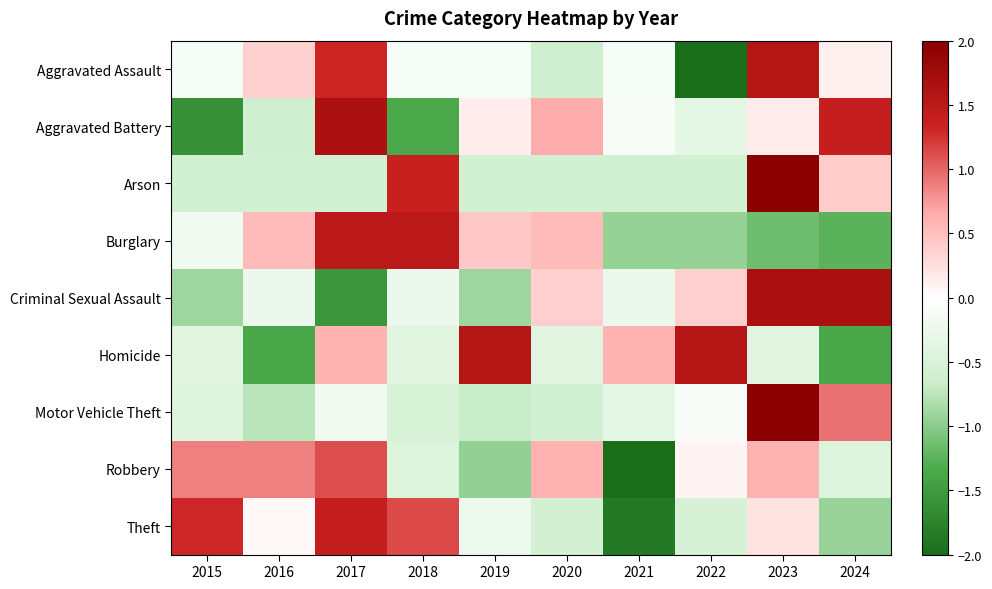

Reading right to left, list all the values displayed in this chart.

Aggravated Assault: 2024=0.1	2023=1.6	2022=-2.0	2021=-0.1	2020=-0.6	2019=-0.1	2018=-0.1	2017=1.3	2016=0.4	2015=-0.1
Aggravated Battery: 2024=1.4	2023=0.1	2022=-0.3	2021=-0.1	2020=0.6	2019=0.1	2018=-1.3	2017=1.6	2016=-0.6	2015=-1.6
Arson: 2024=0.4	2023=2.0	2022=-0.6	2021=-0.6	2020=-0.6	2019=-0.6	2018=1.4	2017=-0.6	2016=-0.6	2015=-0.6
Burglary: 2024=-1.3	2023=-1.2	2022=-0.9	2021=-0.9	2020=0.5	2019=0.4	2018=1.5	2017=1.5	2016=0.5	2015=-0.2
Criminal Sexual Assault: 2024=1.7	2023=1.7	2022=0.4	2021=-0.3	2020=0.4	2019=-0.9	2018=-0.3	2017=-1.5	2016=-0.3	2015=-0.9
Homicide: 2024=-1.4	2023=-0.4	2022=1.6	2021=0.6	2020=-0.4	2019=1.6	2018=-0.4	2017=0.6	2016=-1.4	2015=-0.4
Motor Vehicle Theft: 2024=0.9	2023=2.0	2022=-0.1	2021=-0.4	2020=-0.6	2019=-0.7	2018=-0.5	2017=-0.2	2016=-0.8	2015=-0.4
Robbery: 2024=-0.4	2023=0.6	2022=0.1	2021=-2.0	2020=0.6	2019=-1.0	2018=-0.4	2017=1.1	2016=0.9	2015=0.9
Theft: 2024=-0.9	2023=0.2	2022=-0.5	2021=-1.9	2020=-0.6	2019=-0.2	2018=1.1	2017=1.4	2016=0.1	2015=1.3